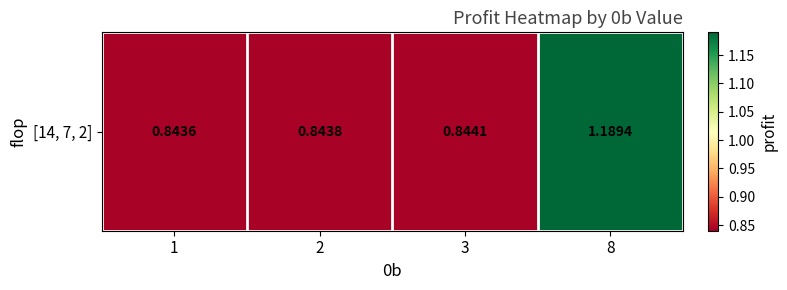

Which label corresponds to the largest value in the chart?

8